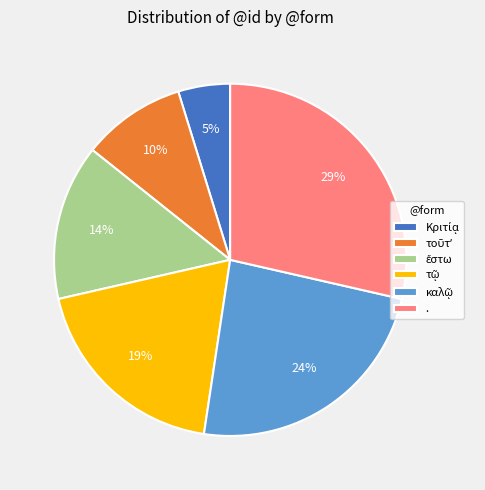

To the nearest percent, what is the difference between the largest and smallest slice percentages?

24%